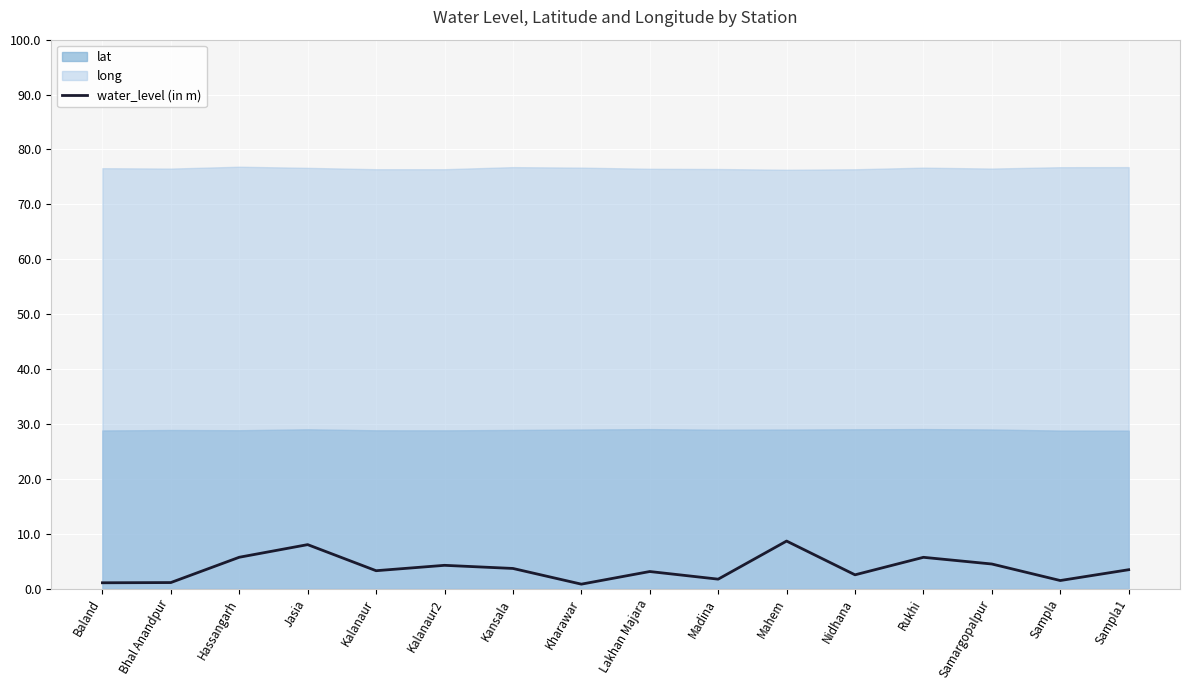

At which category does the chart reach its peak across all series?

Mahem